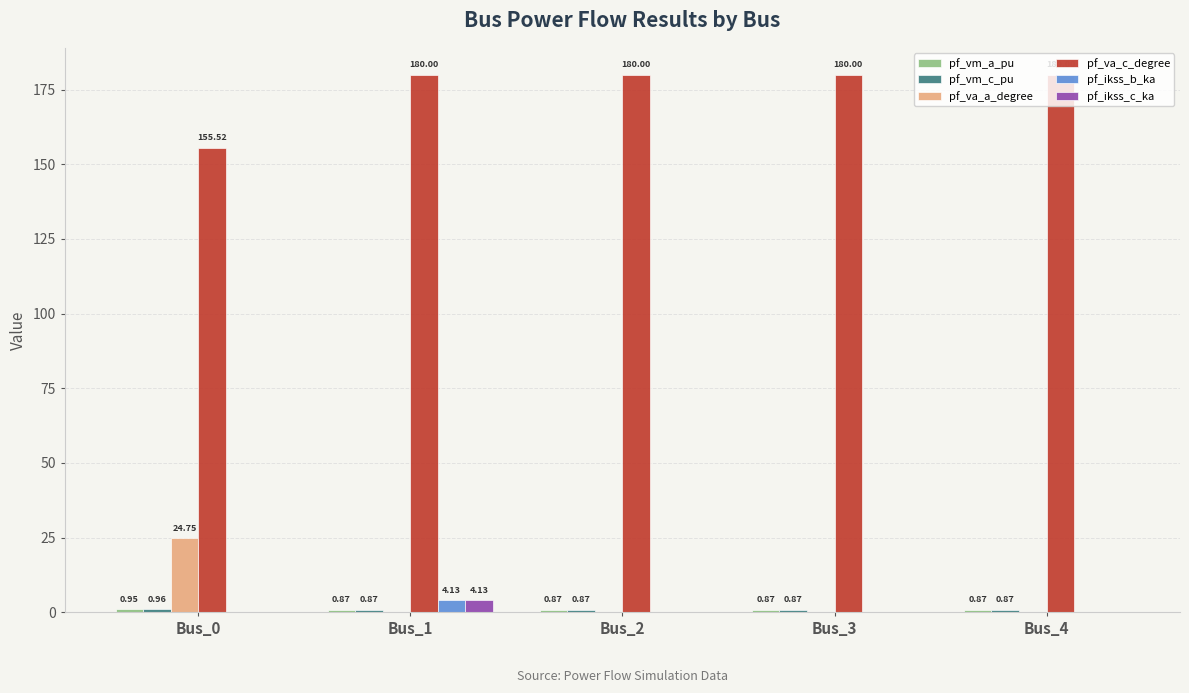

Is the value of pf_va_c_degree at Bus_4 greater than the value of pf_ikss_c_ka at Bus_3?

Yes